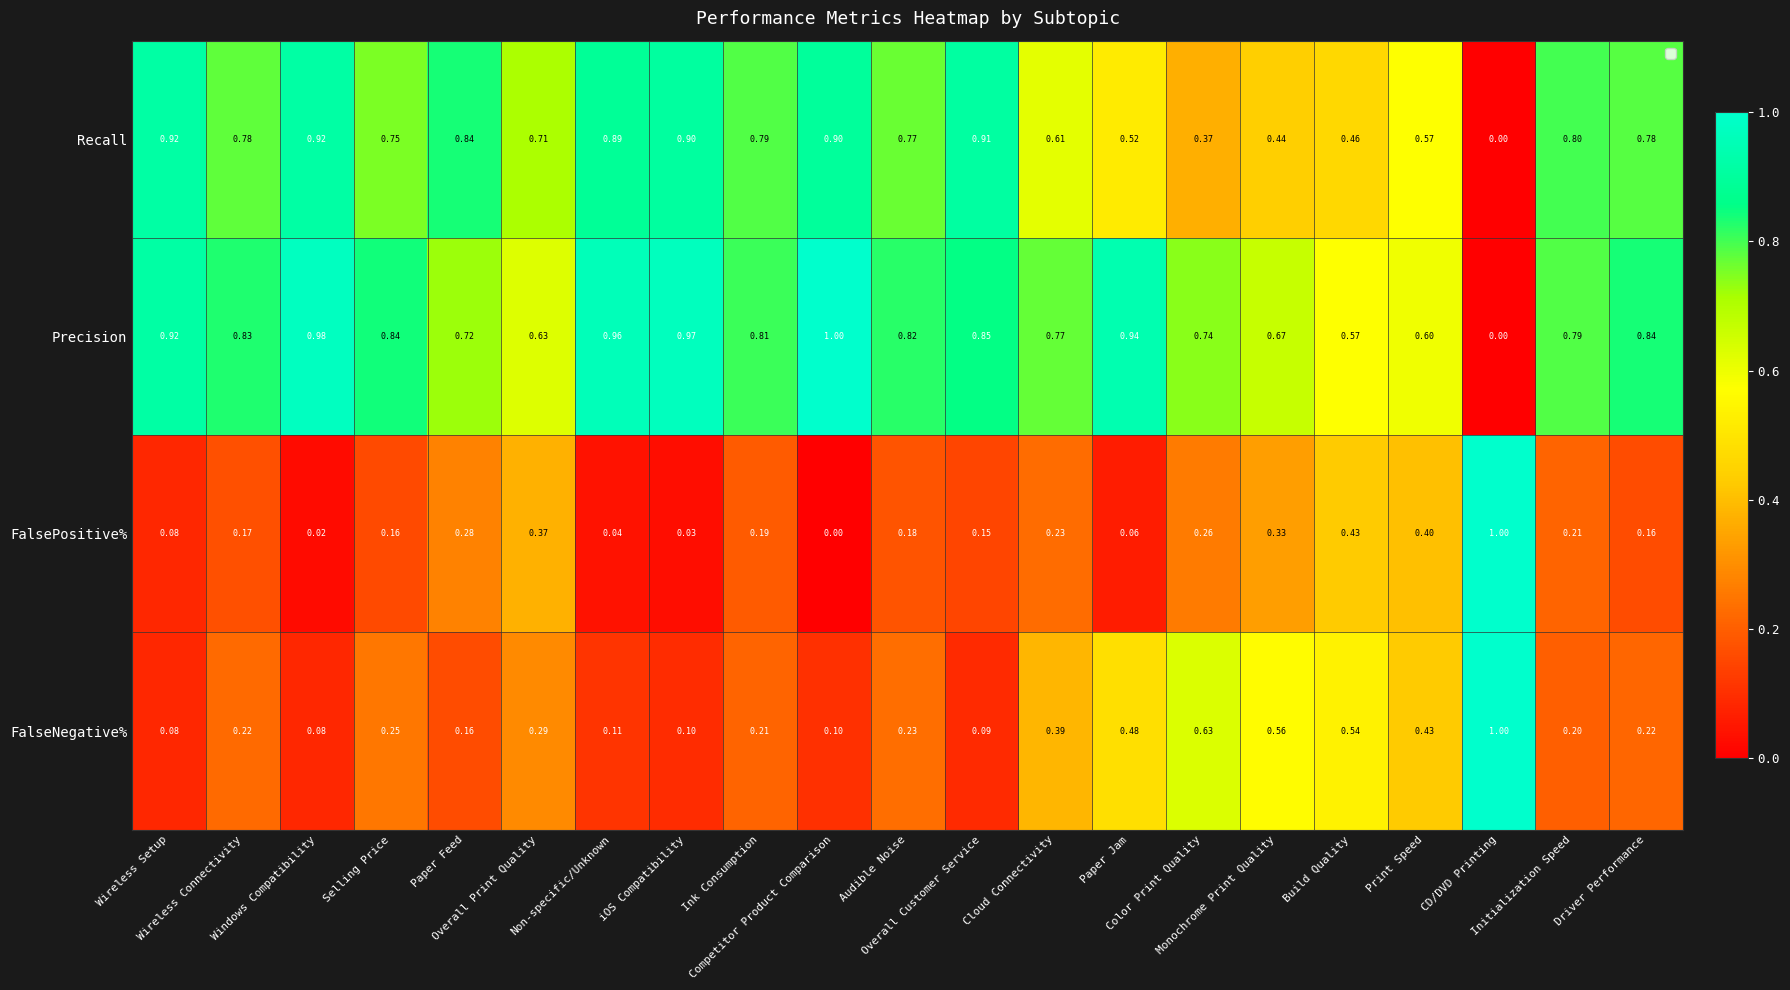

How many distinct data groups are displayed?

4